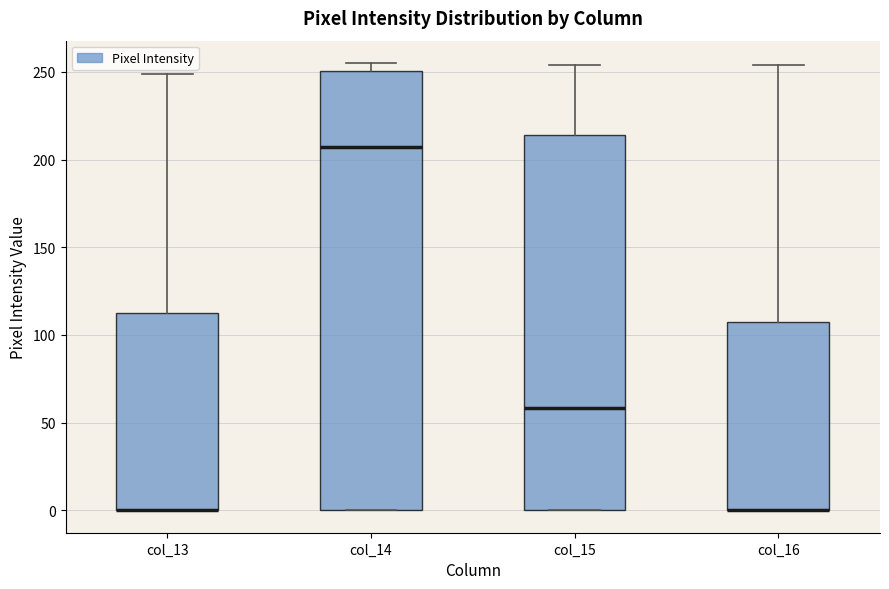

Reading left to right, read every box against the y-axis: the position of its median line, the range the box covers, and the ends of its whiskers. The values are not printed on the chart, so give them approximately, as read against the axis.

col_13: median 0 (drawn on the box's lower edge), box 0 to 115, whiskers 0 to 250
col_14: median 205, box 0 to 250, whiskers 0 to 255
col_15: median 60, box 0 to 215, whiskers 0 to 255
col_16: median 0 (drawn on the box's lower edge), box 0 to 105, whiskers 0 to 255